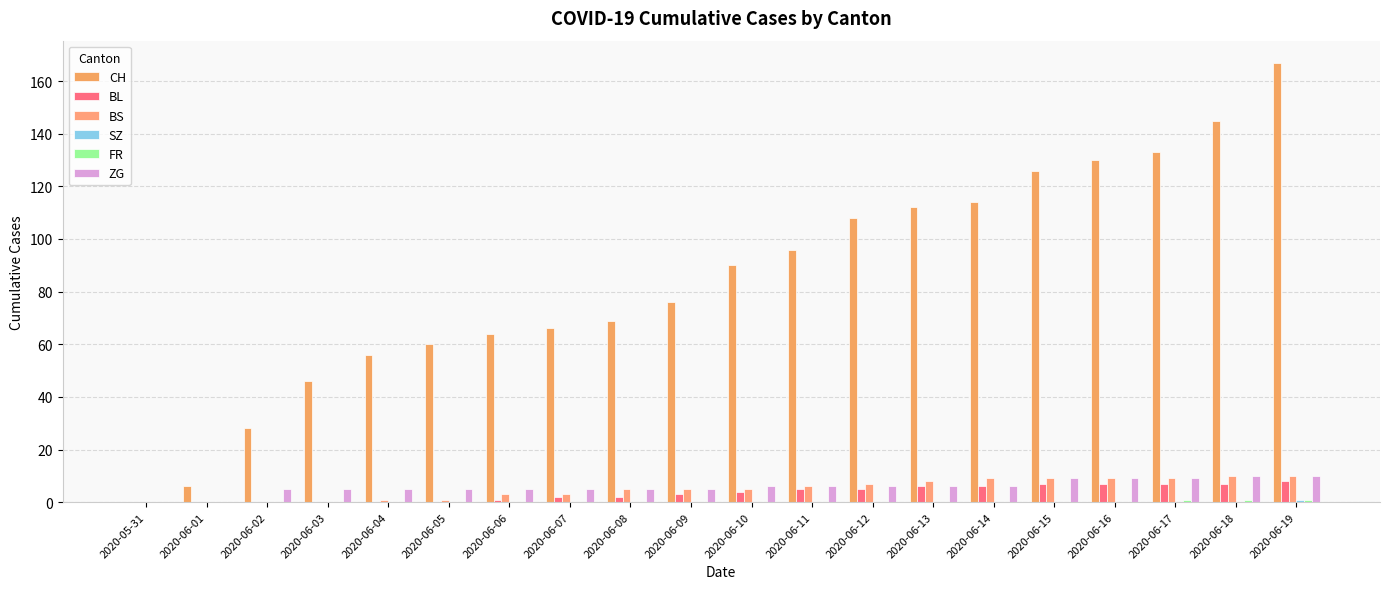

What is the average value of the ZG series?

6